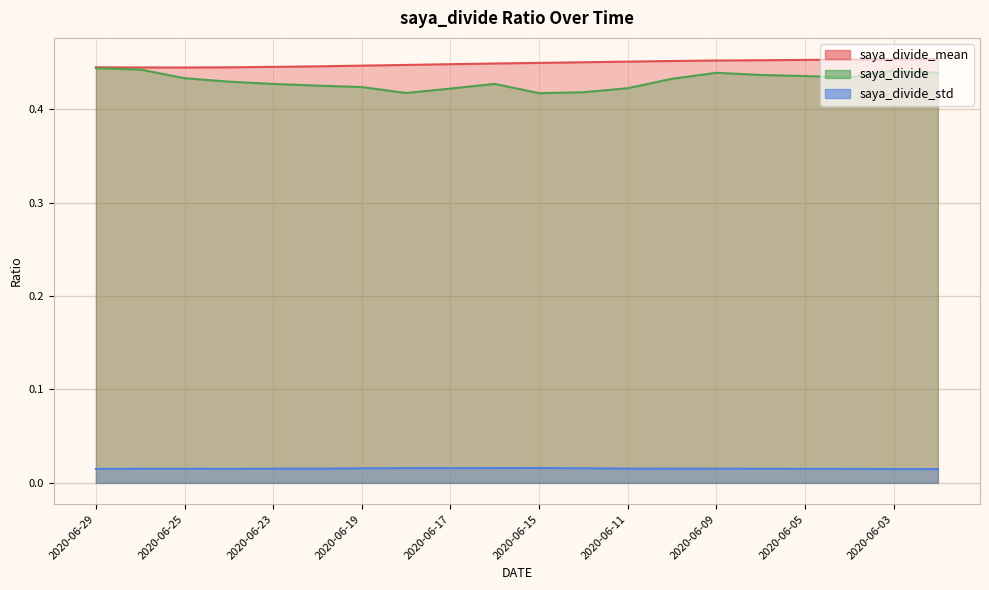

Which series changed the most between 2020-06-26 and 2020-06-18?

saya_divide